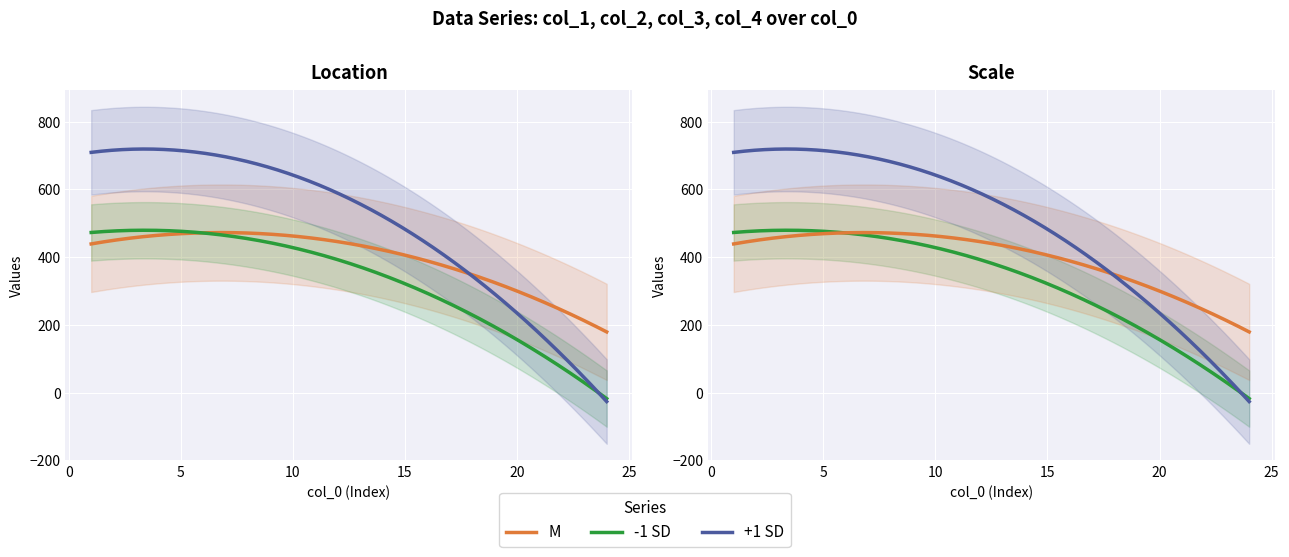

Which has a higher value, 2 or 7?

7